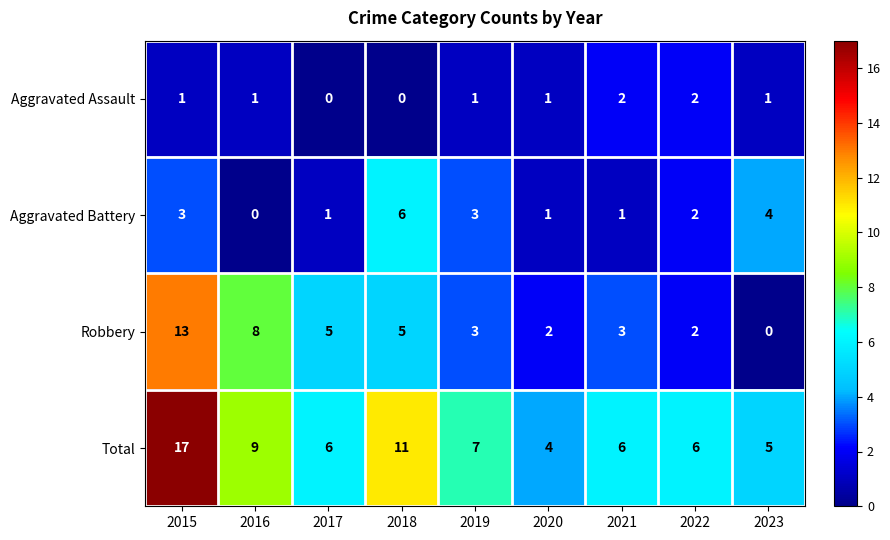

Count the number of data series in this chart.

4